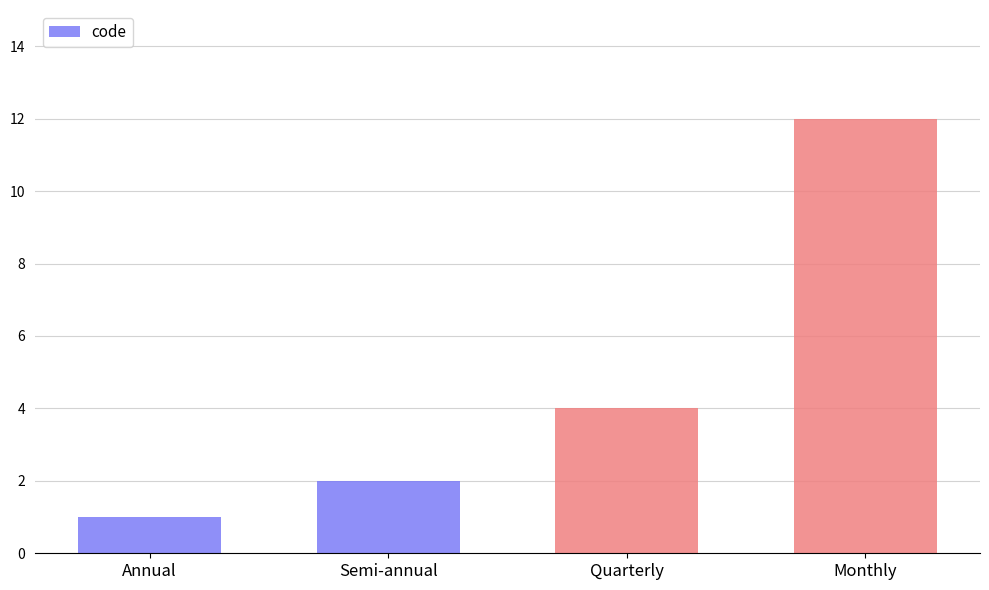

What value does the data have at Quarterly, to the nearest 5?

5